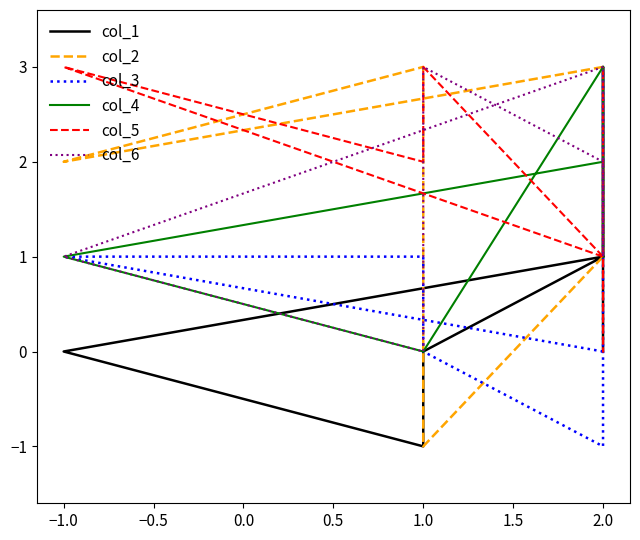

How many intersections are there between col_5 and col_3?

1